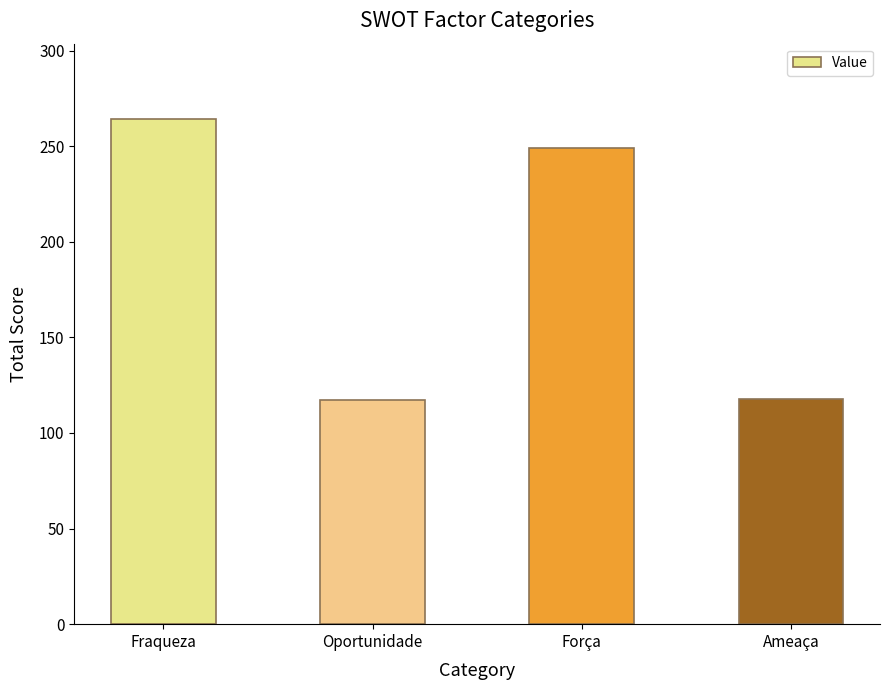

True or false: the data shows 117 at Oportunidade.

True